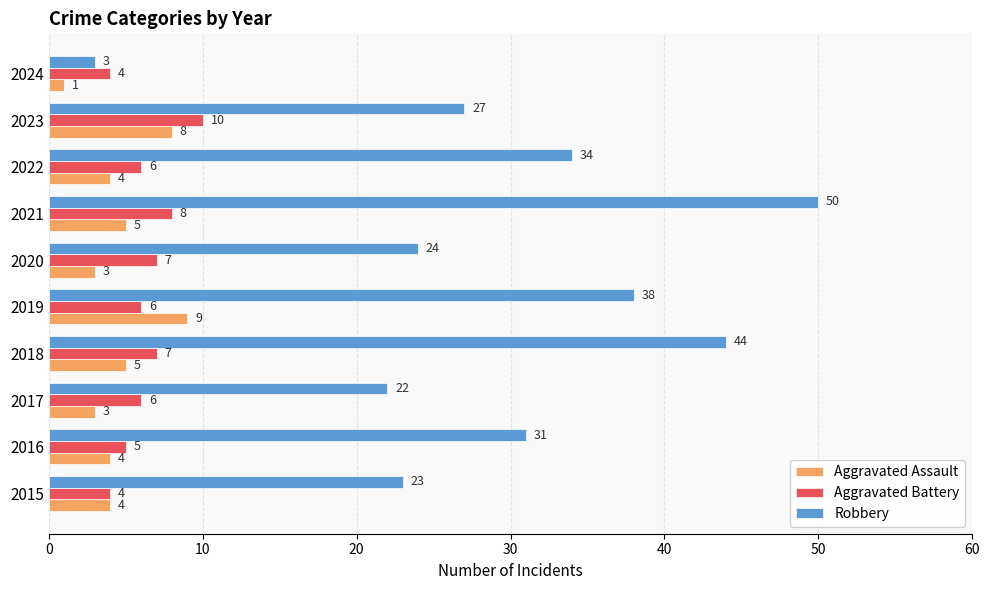

Where is Robbery nearest to the value 26?

2023